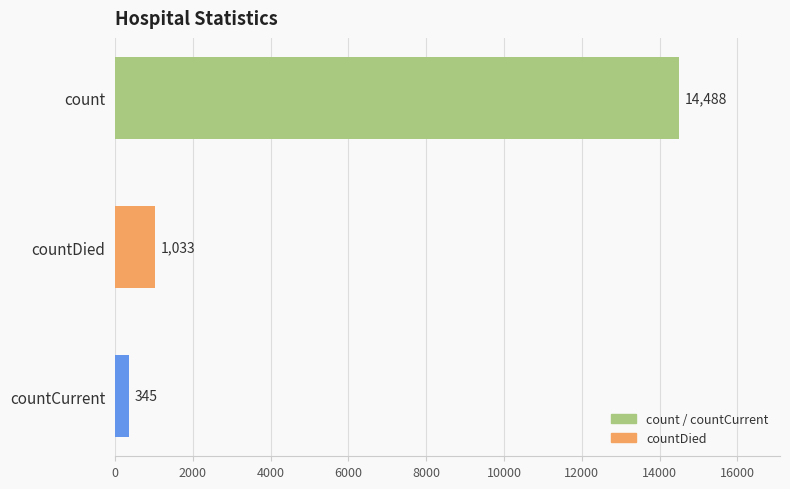

What is the difference between the values at countDied and countCurrent?

688